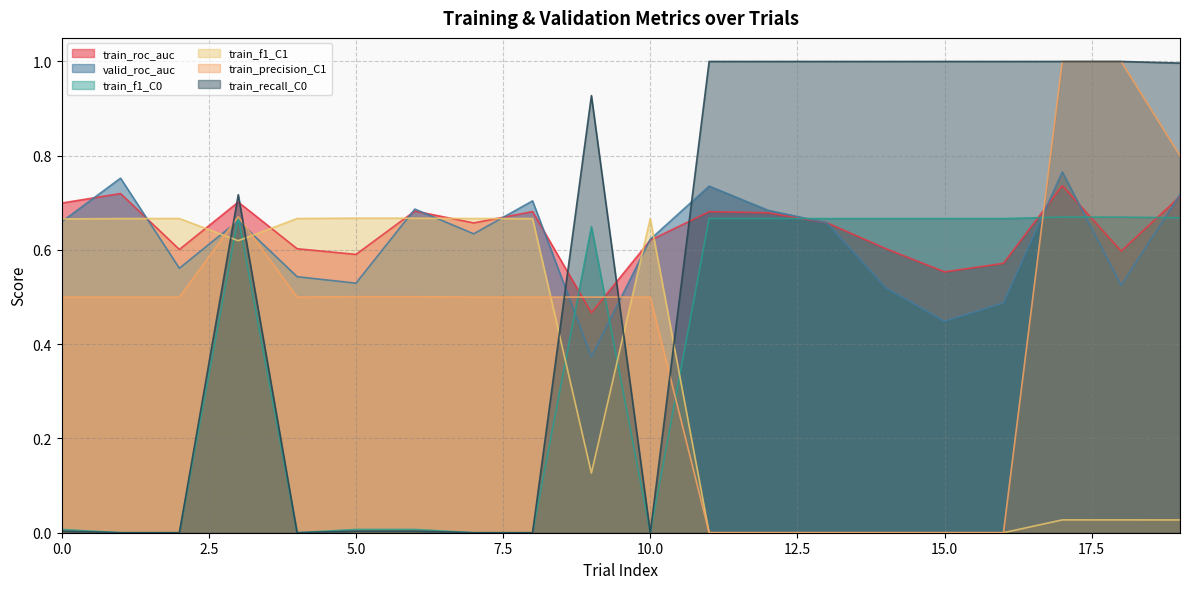

What is the sum of all train_recall_C0 values?

10.7